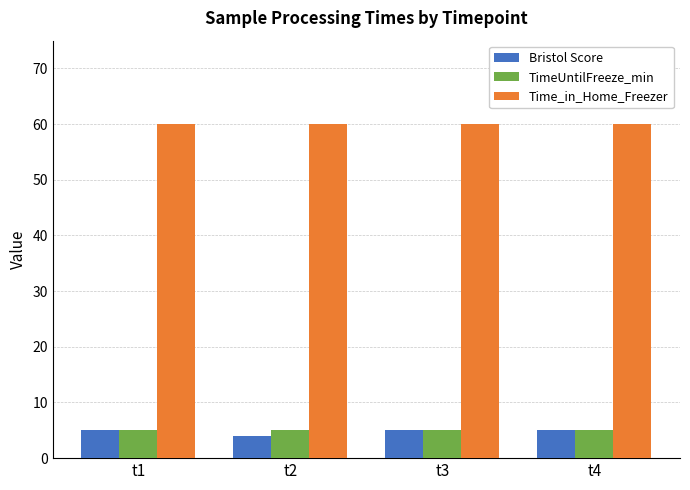

Reading left to right, extract all data points from this chart.

Bristol Score: t1=5	t2=4	t3=5	t4=5
TimeUntilFreeze_min: t1=5	t2=5	t3=5	t4=5
Time_in_Home_Freezer: t1=60	t2=60	t3=60	t4=60